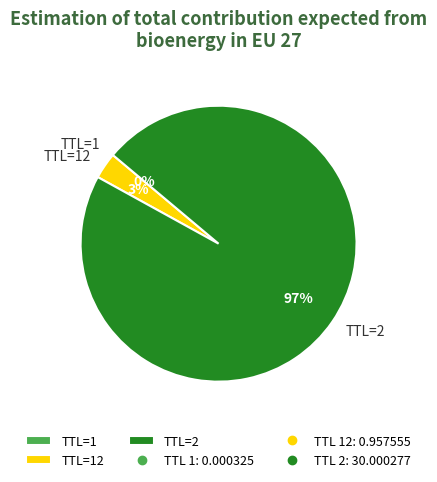

Is there a majority slice in this chart?

Yes